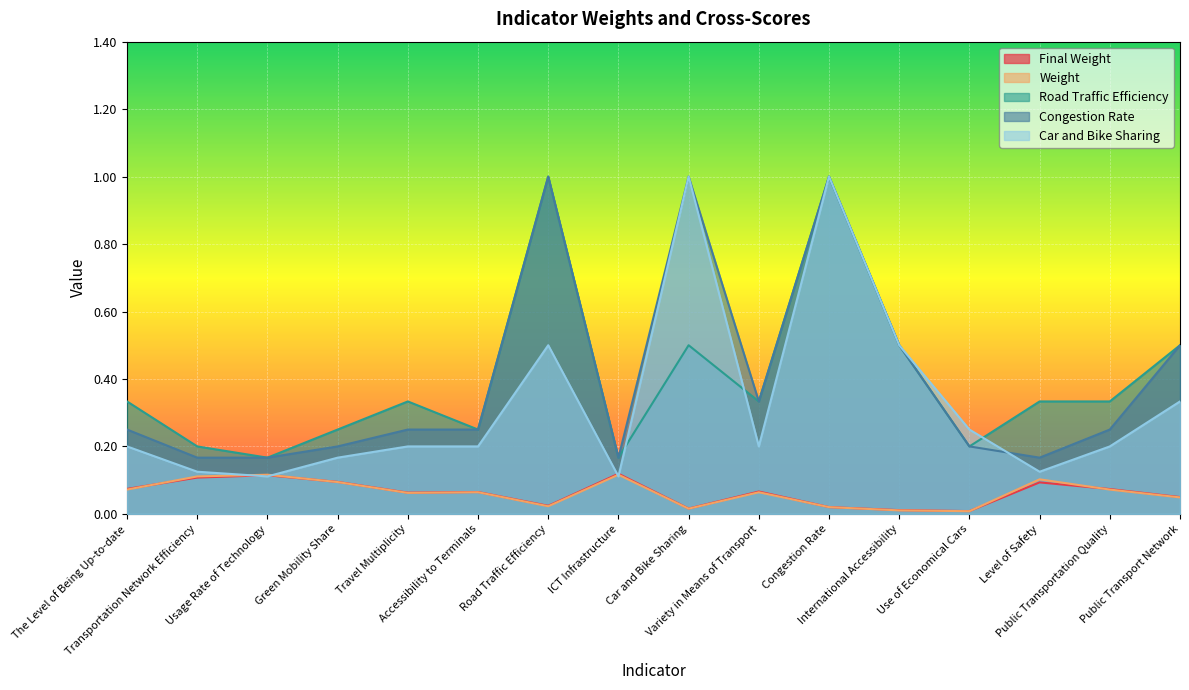

What is the total value across all series at Public Transportation Quality?

0.9